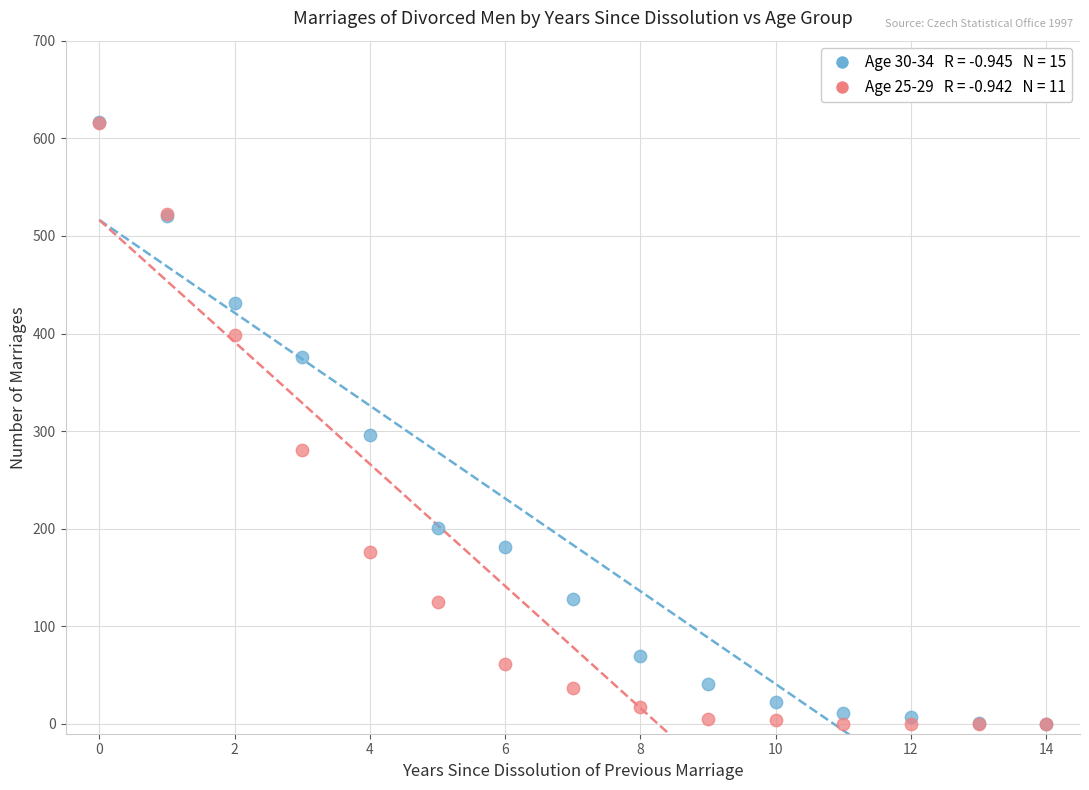

Across all series, what Y value is closest to 308?

296